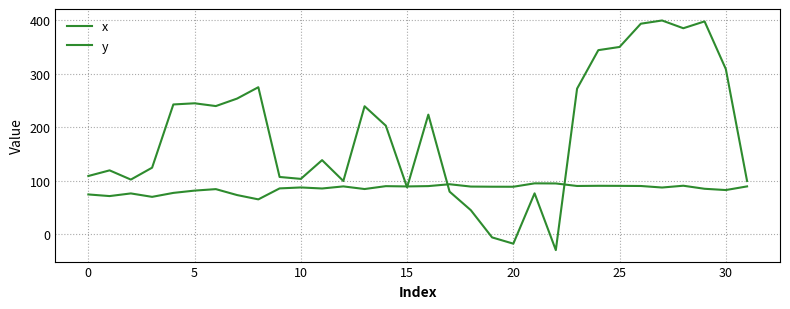

Is this an area chart (filled region under the line)?

No